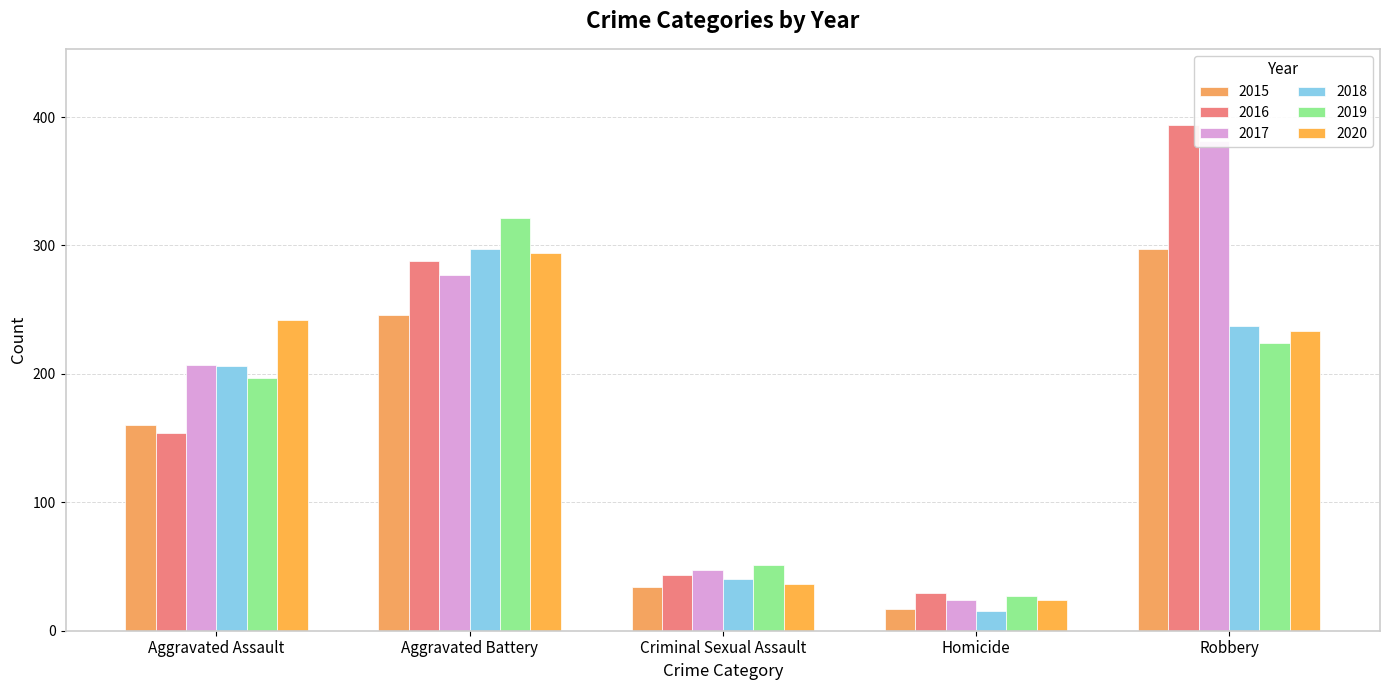

Reading right to left, transcribe all the data shown in this chart.

2015: Robbery=297	Homicide=17	Criminal Sexual Assault=34	Aggravated Battery=246	Aggravated Assault=160
2016: Robbery=394	Homicide=29	Criminal Sexual Assault=43	Aggravated Battery=288	Aggravated Assault=154
2017: Robbery=381	Homicide=24	Criminal Sexual Assault=47	Aggravated Battery=277	Aggravated Assault=207
2018: Robbery=237	Homicide=15	Criminal Sexual Assault=40	Aggravated Battery=297	Aggravated Assault=206
2019: Robbery=224	Homicide=27	Criminal Sexual Assault=51	Aggravated Battery=321	Aggravated Assault=197
2020: Robbery=233	Homicide=24	Criminal Sexual Assault=36	Aggravated Battery=294	Aggravated Assault=242